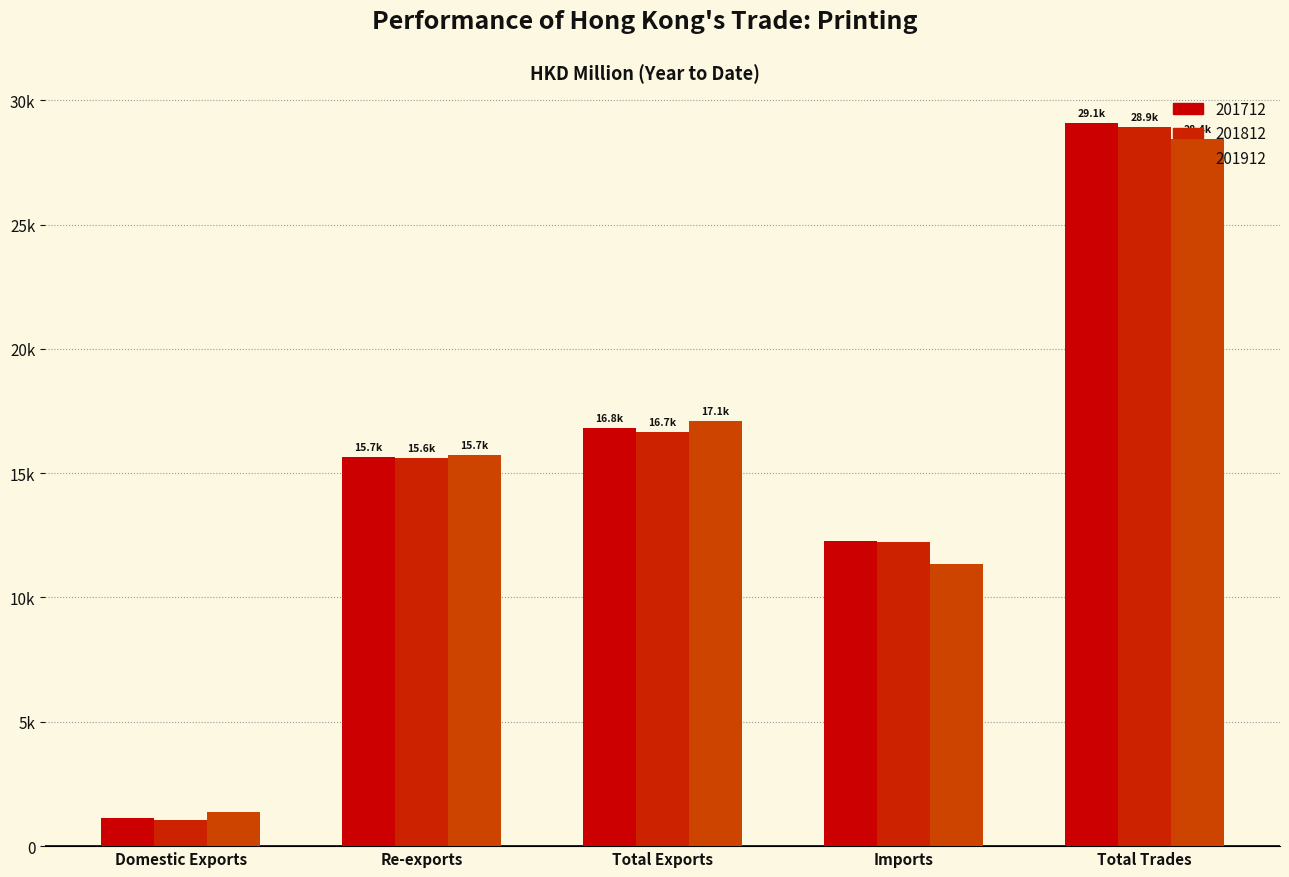

At which label does 201912 first exceed 15735?

Re-exports